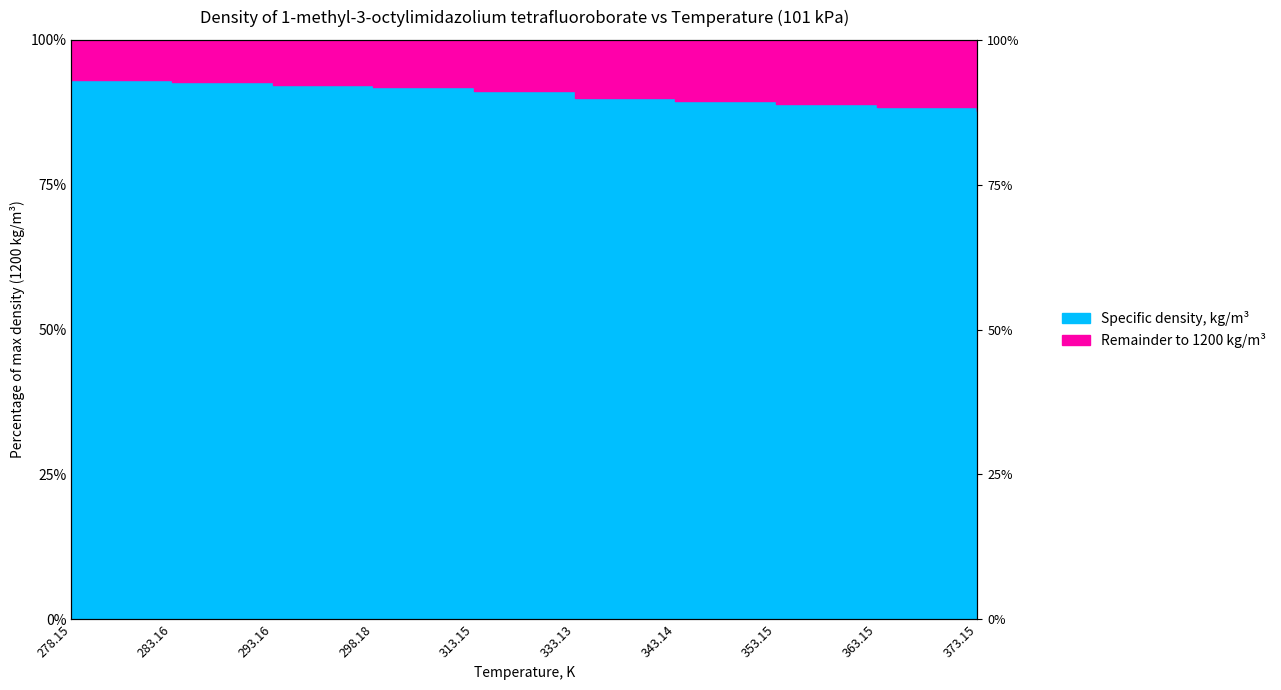

Reading left to right, extract all data points from this chart.

93.1	92.8	92.2	91.9	91.1	90.0	89.4	88.9	88.3	87.8